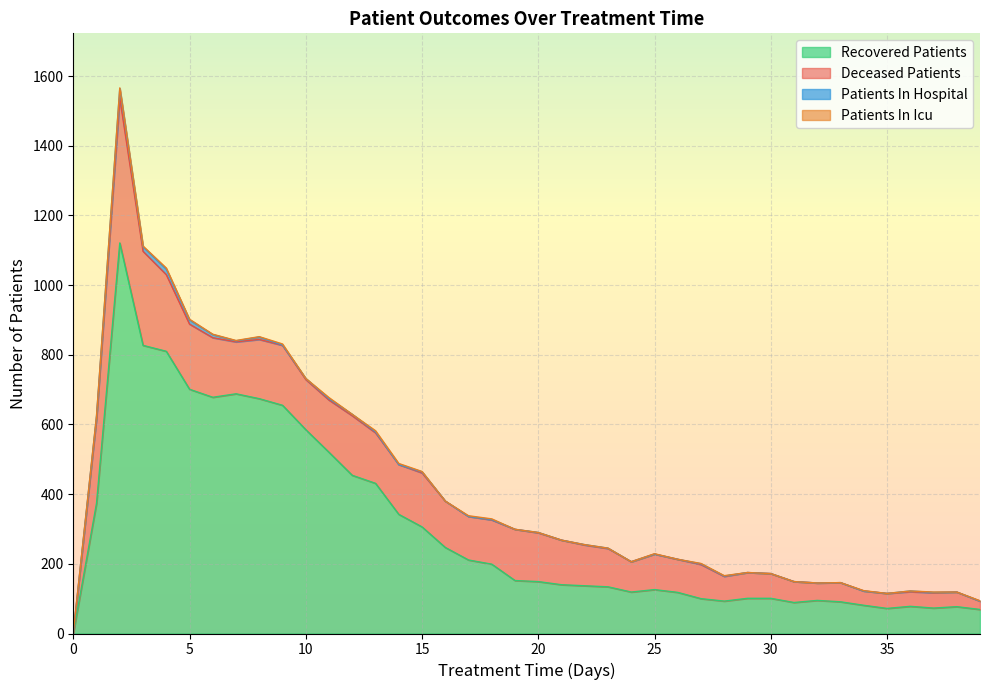

What is the value of the deceased_patients point at the 32nd from the left?

60